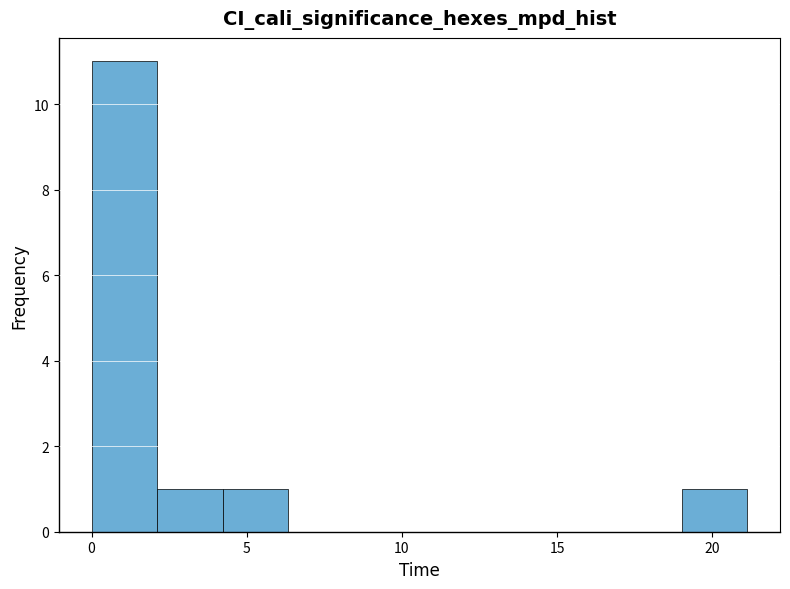

Which range on the x-axis has the tallest bar?

0.0 to 2.0